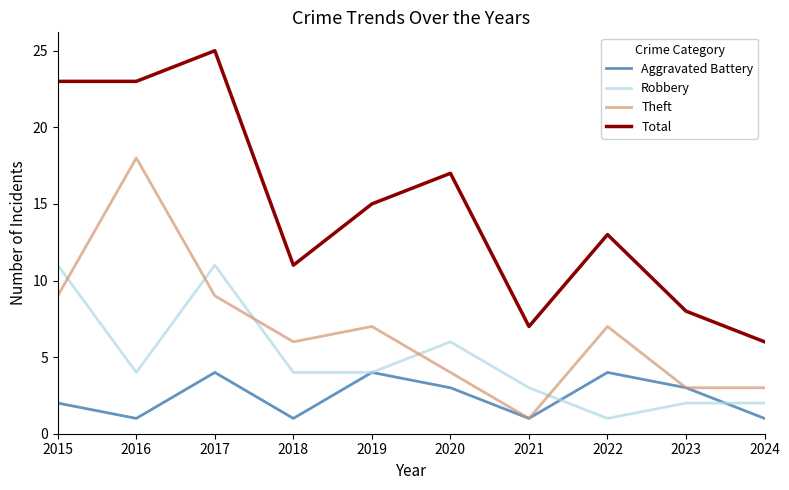

What is the difference between the Aggravated Battery values at 2022 and 2021?

3